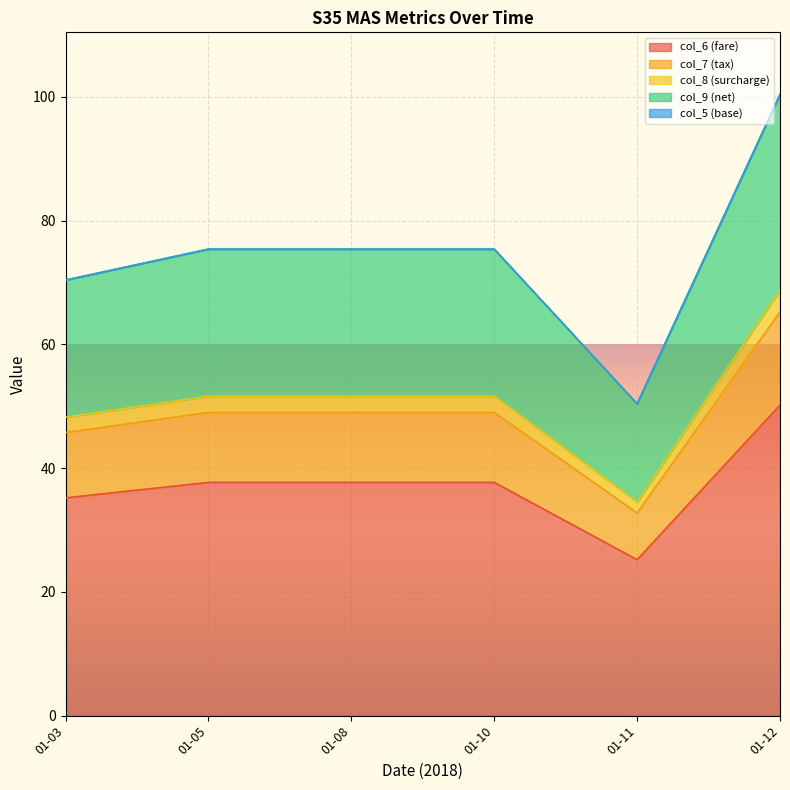

What is the total value across all series at 01-08?

75.4